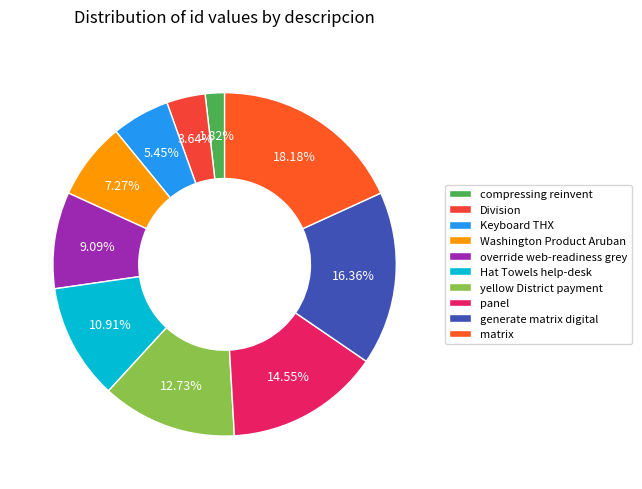

What is the smallest slice in the pie chart?

compressing reinvent